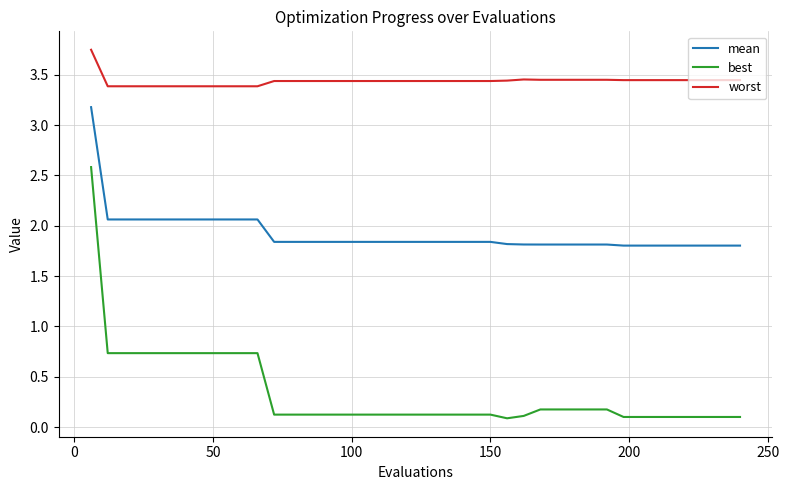

Which series has the largest range (max minus min)?

best